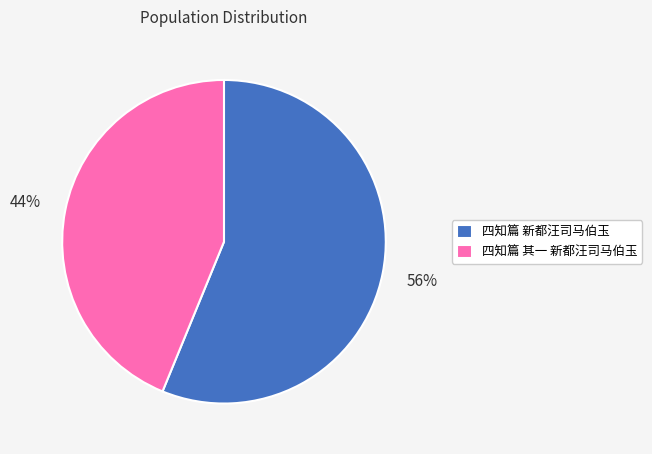

Which has a higher value, 四知篇 其一 新都汪司马伯玉 or 四知篇 新都汪司马伯玉?

四知篇 新都汪司马伯玉